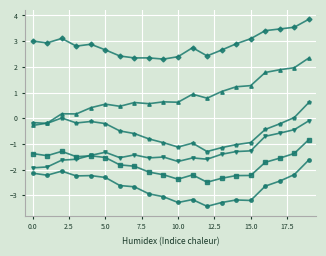

What is the minimum value shown in the chart?

-3.4